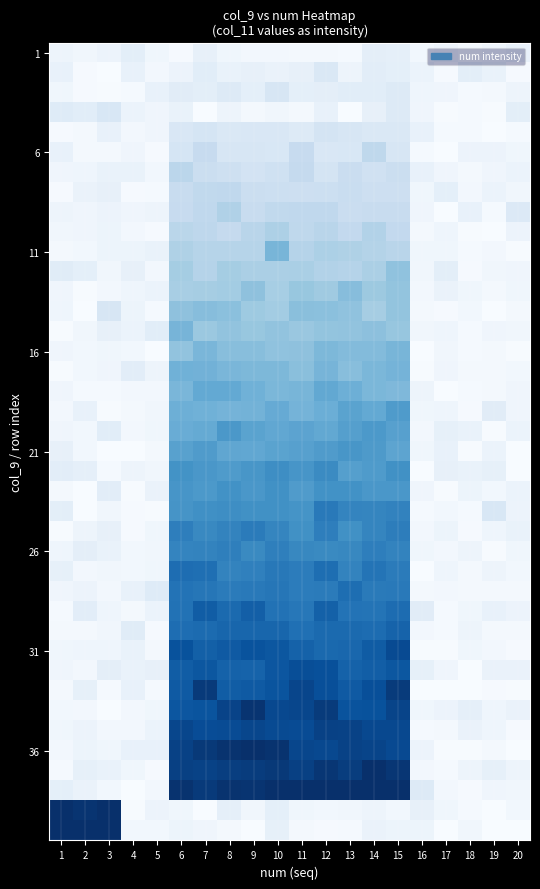

What is the maximum value shown in the chart?

1.1